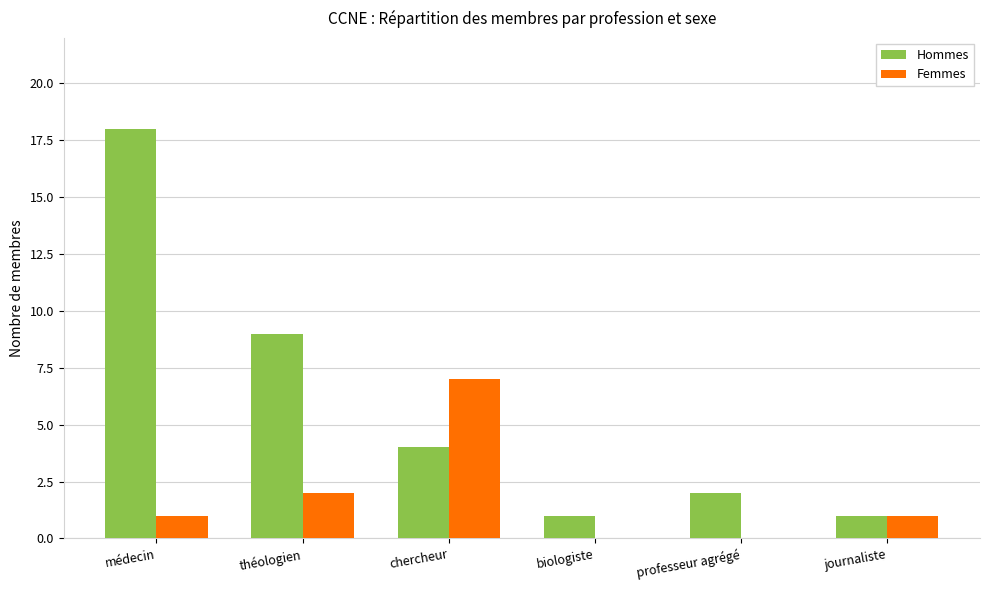

How many series are shown in this chart?

2